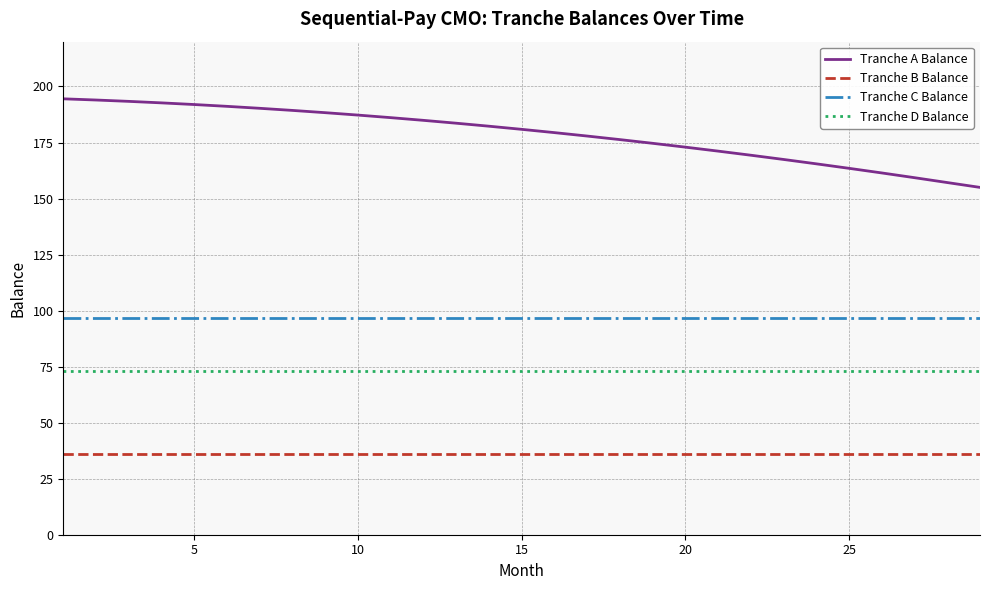

What is the greatest value displayed?

194.5